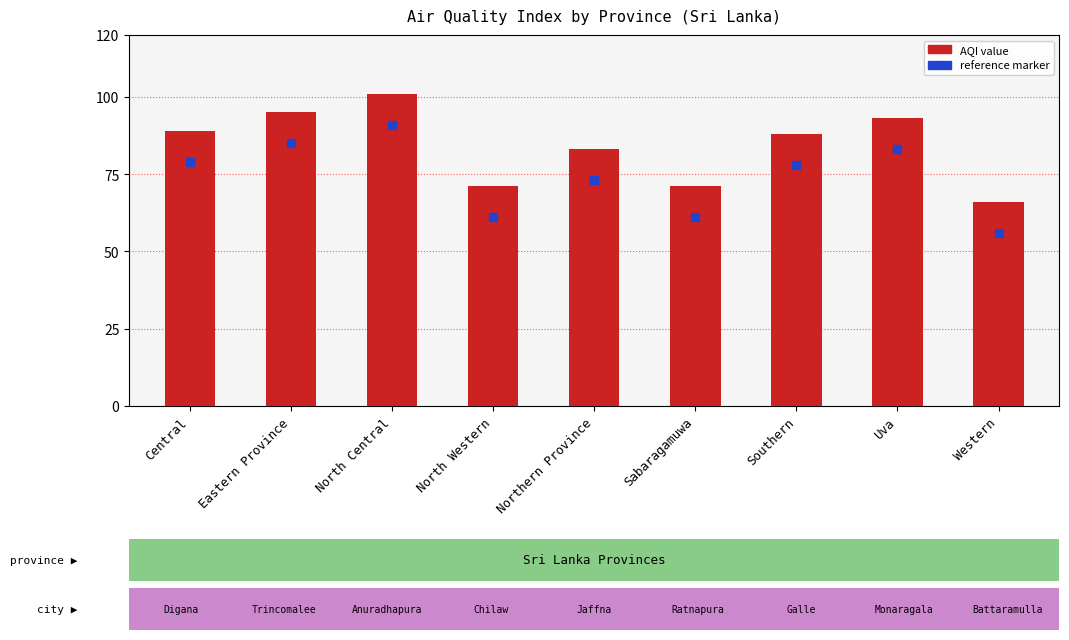

What is the sum of the values at Central and Western?

155